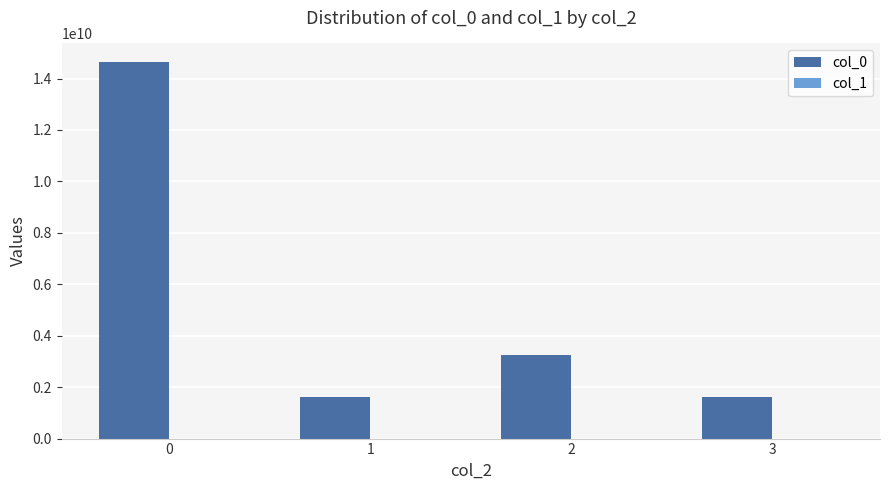

Which series has the largest total across all categories?

col_0